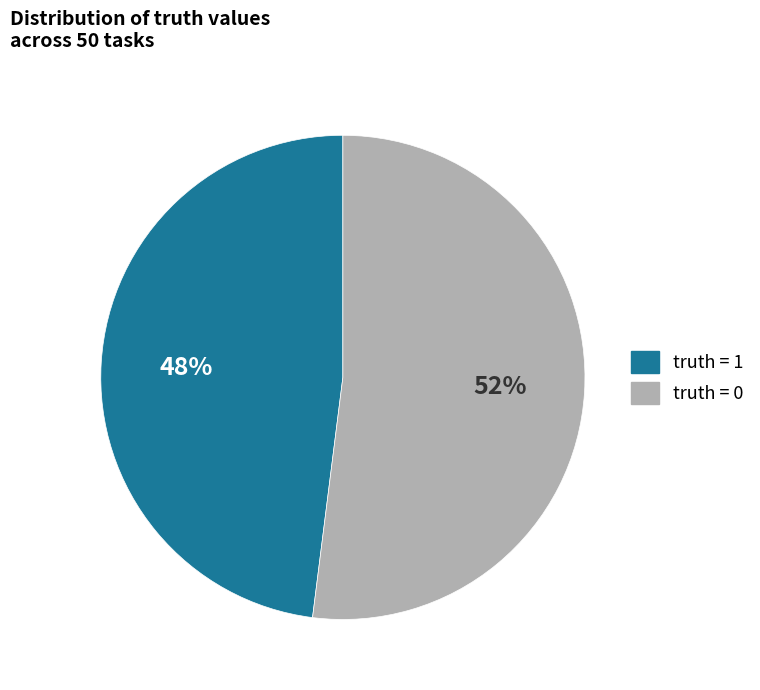

To the nearest percent, what is the average slice percentage?

50%